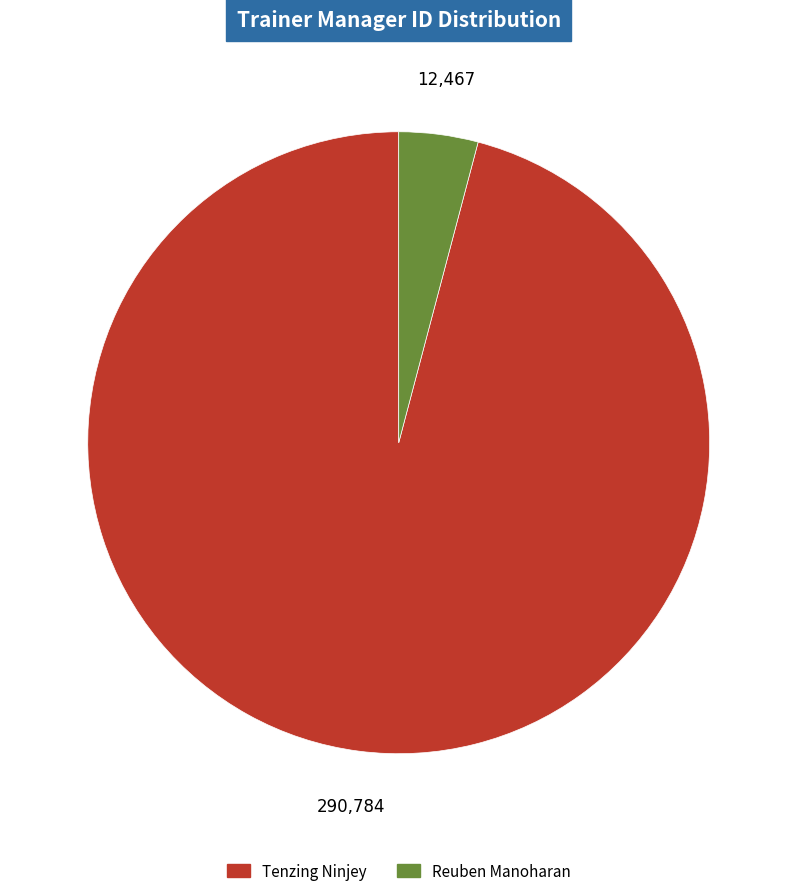

Rank the categories by value from lowest to highest.

Reuben Manoharan, Tenzing Ninjey